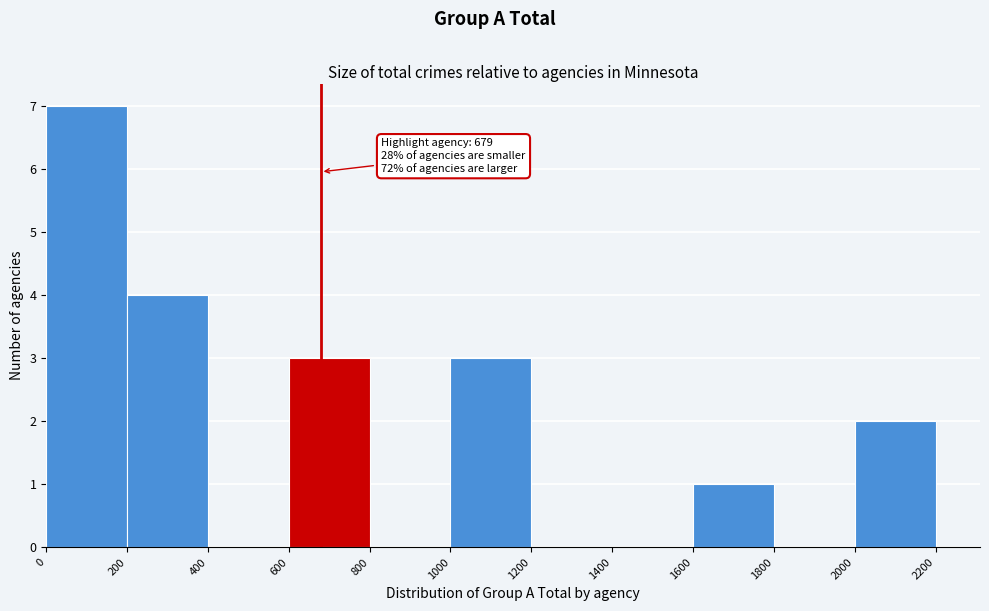

Over which range of the x-axis is the bar tallest?

0 to 200